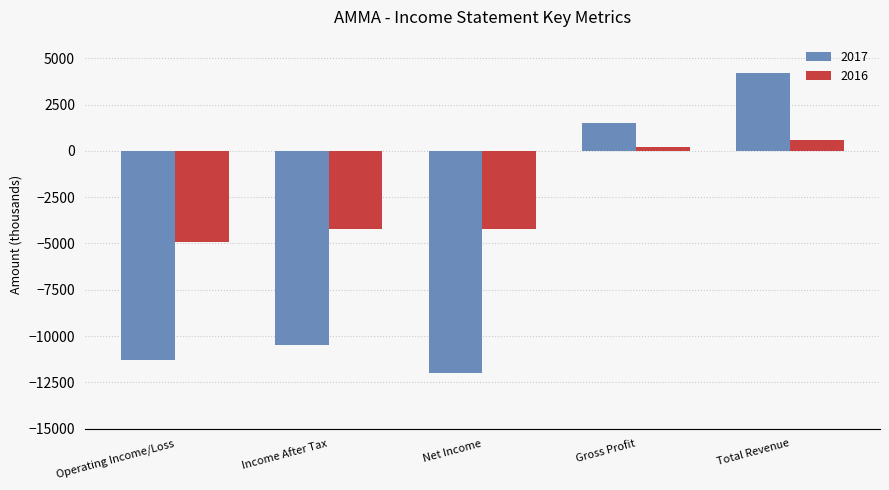

Which series has the widest spread of values?

2017